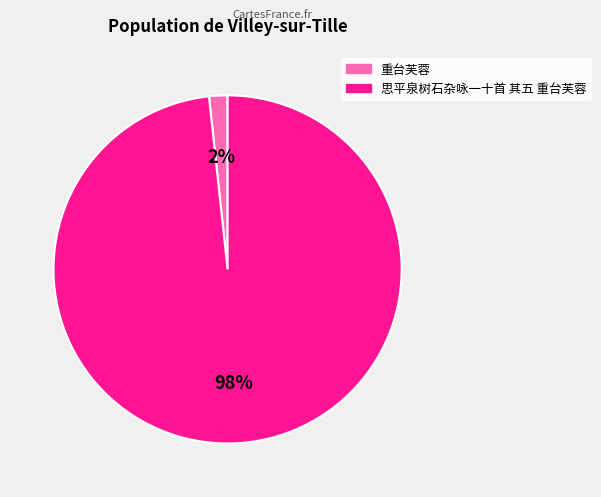

Is it true that 思平泉树石杂咏一十首 其五 重台芙蓉 is 91% of the pie?

False